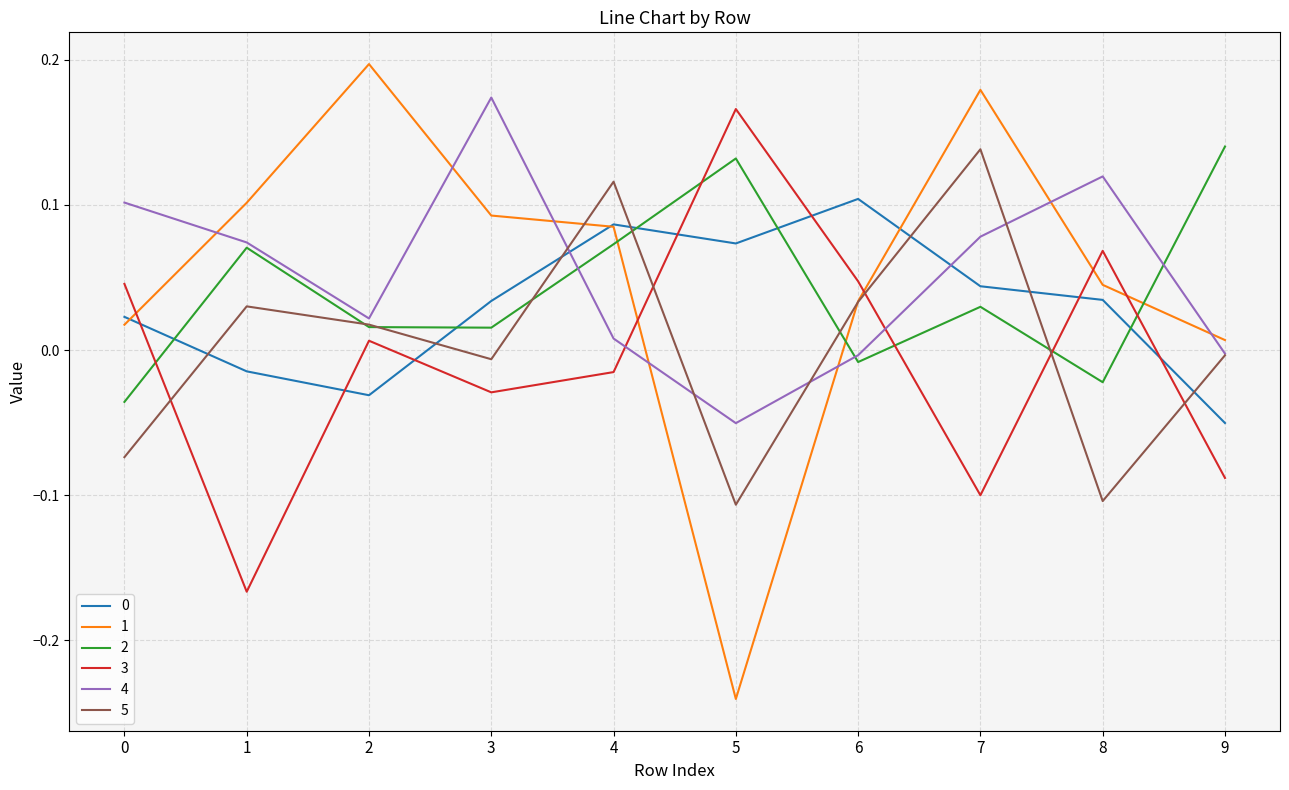

Which series changed the most between 7 and 8?

5